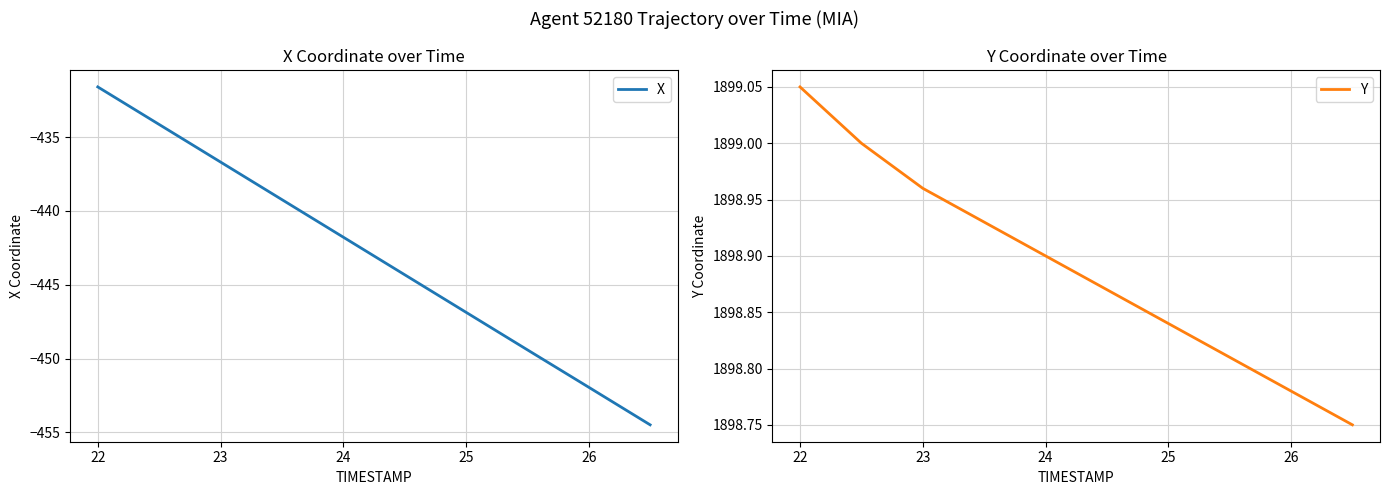

What is the minimum value for Y?

1898.8